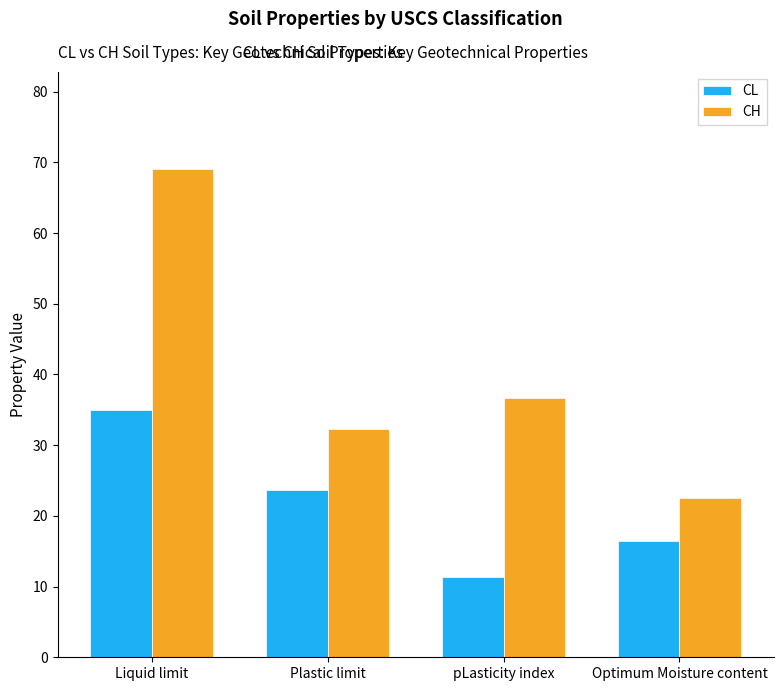

At which label does CH reach its peak?

Liquid limit